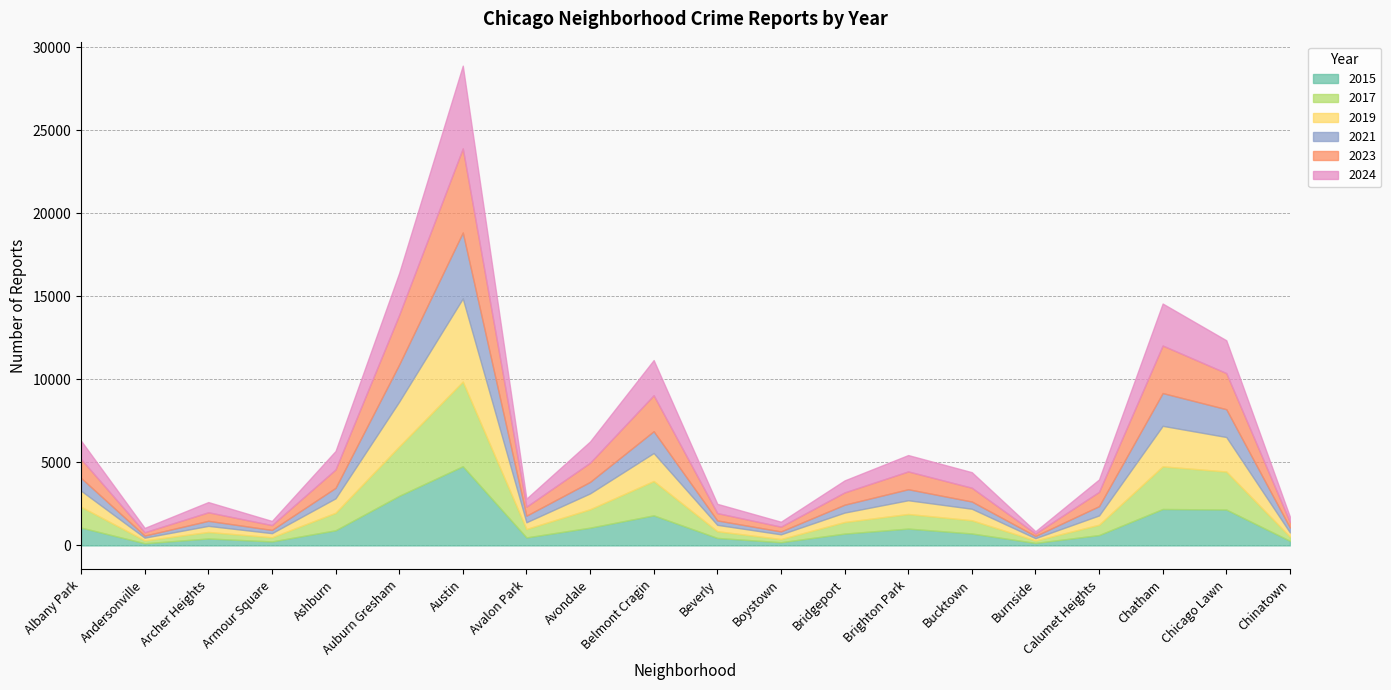

What is the value of the 2024 point at the 15th from the left?

938